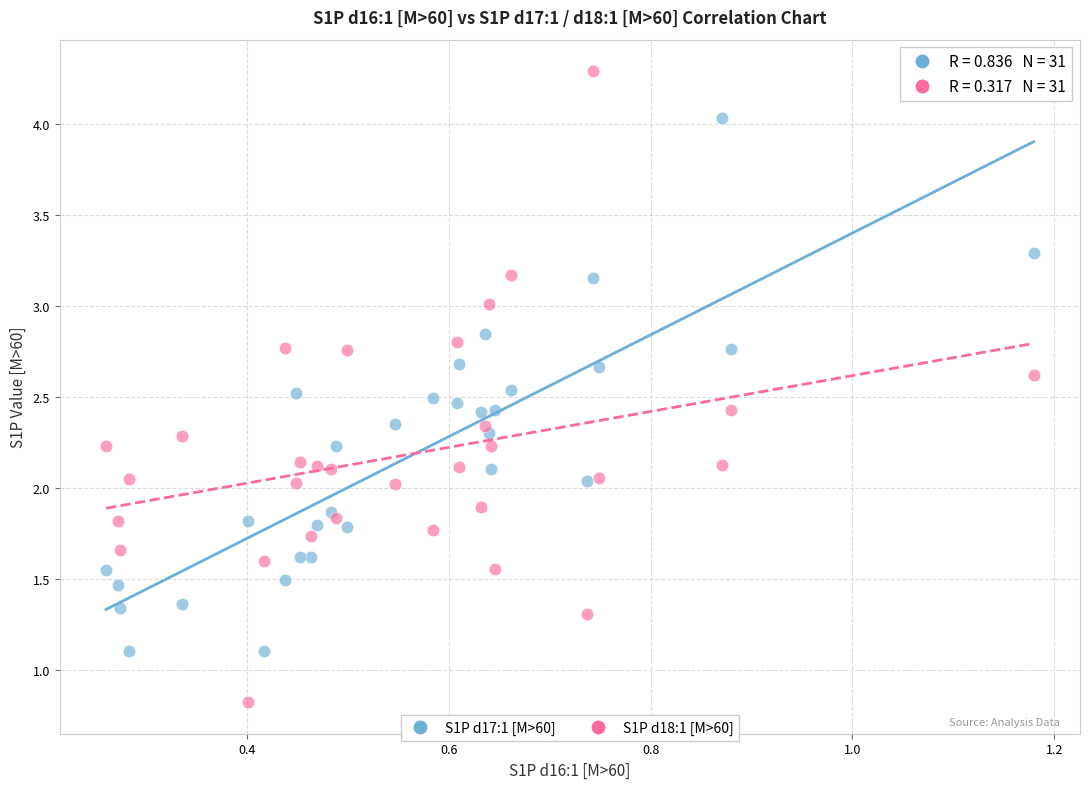

Which series reaches the maximum Y coordinate?

S1P d18:1 [M>60]